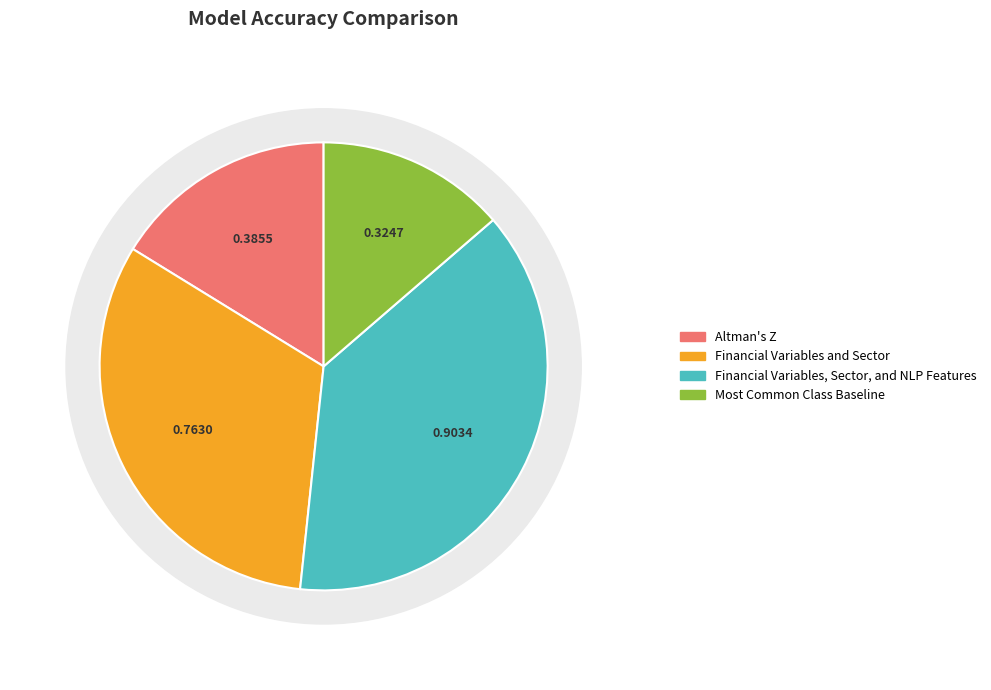

Which slice is the largest?

Financial Variables, Sector, and NLP Features